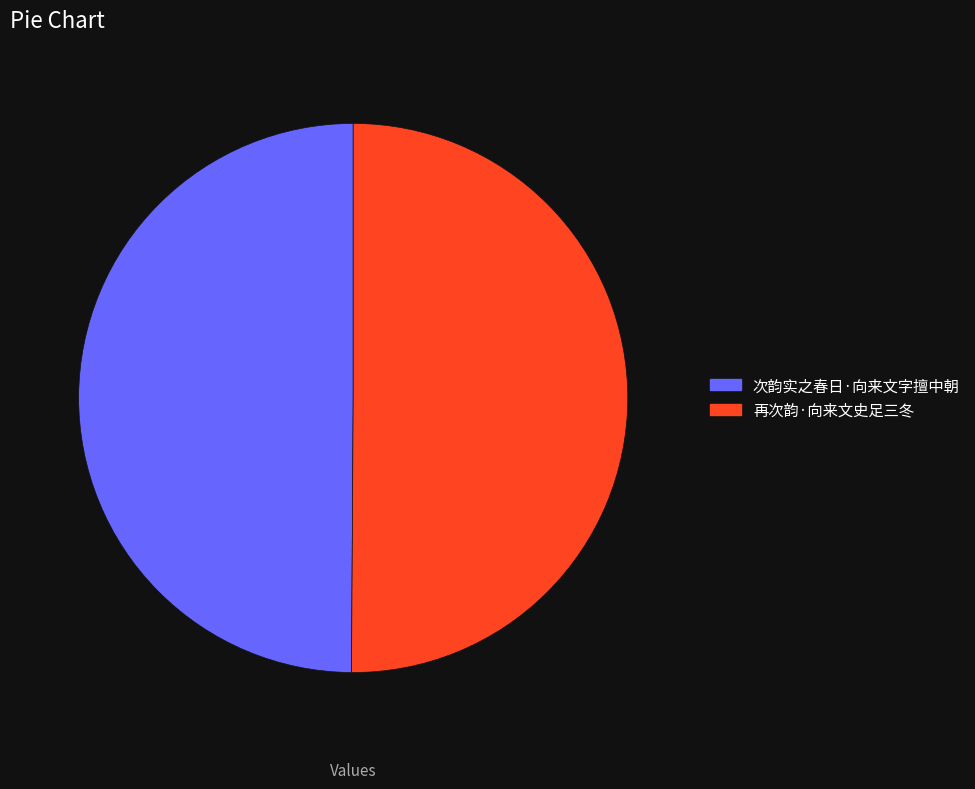

Do 再次韵·向来文史足三冬 and 次韵实之春日·向来文字擅中朝 together represent more than half of the pie?

Yes